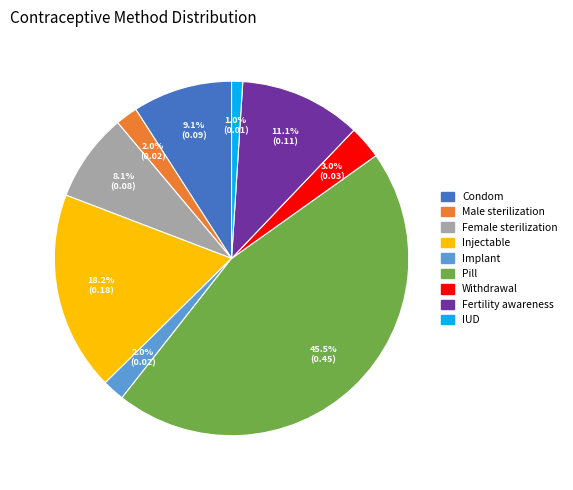

Is it true that Condom is 18% of the pie?

False